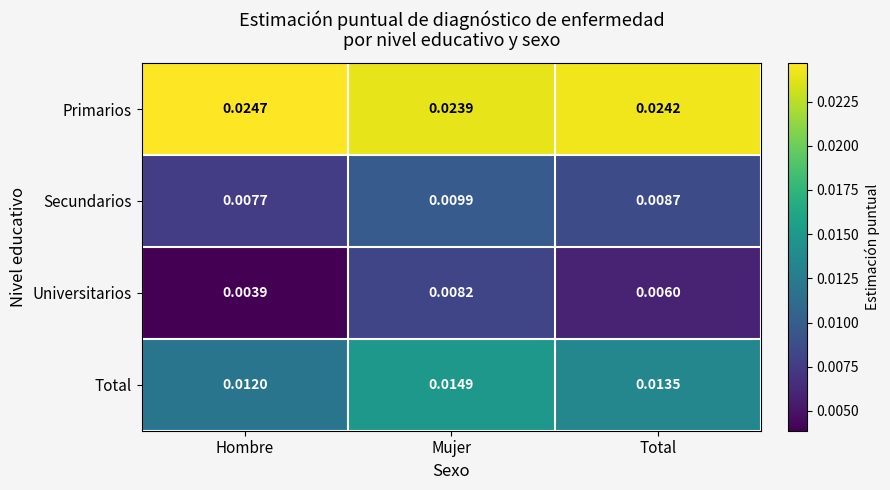

Which series has the widest spread of values?

Universitarios